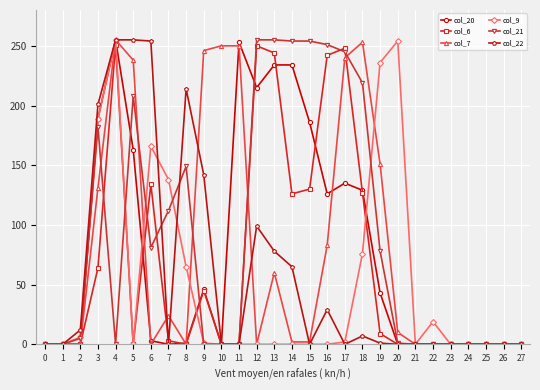

True or false: col_20 and col_6 intersect in this chart.

True